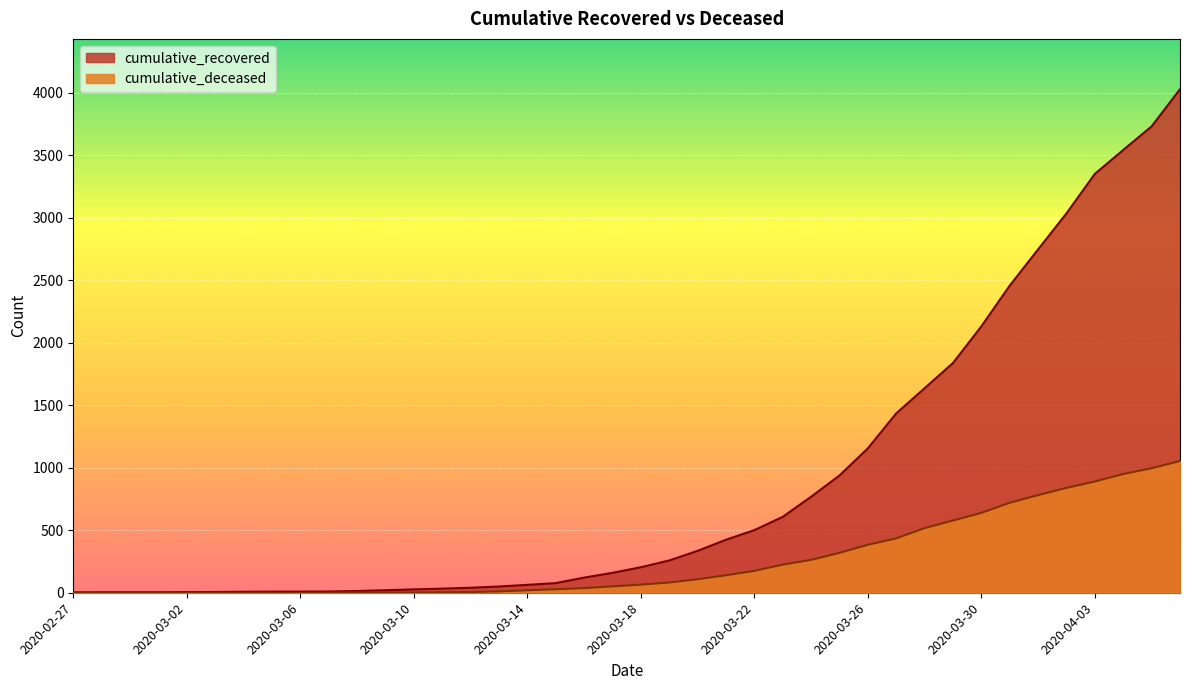

Between 2020-03-07 and 2020-03-16, which series saw the biggest shift?

cumulative_recovered